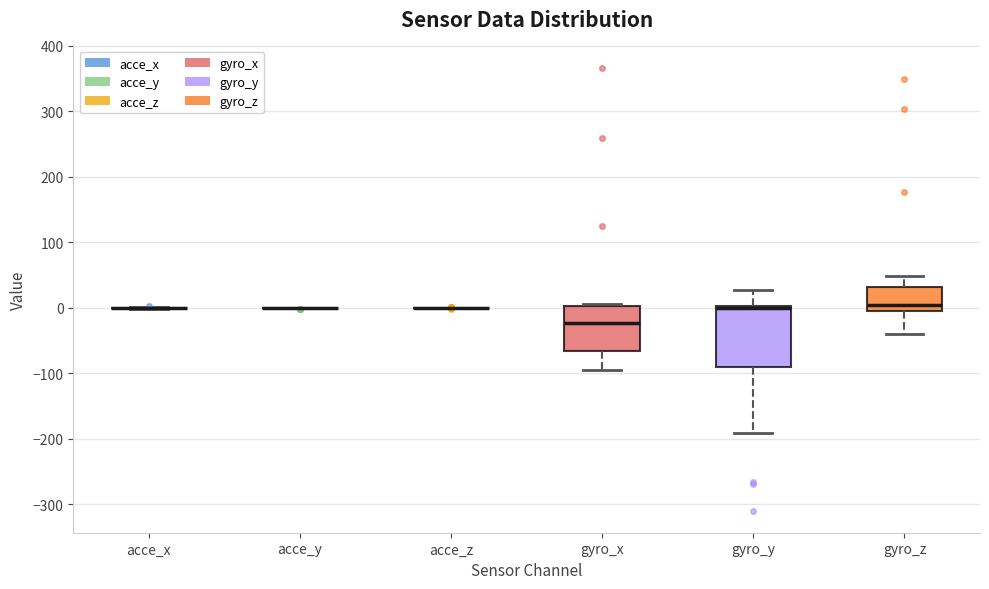

Reading left to right, read every box against the y-axis: the position of its median line, the range the box covers, and the ends of its whiskers. The values are not printed on the chart, so give them approximately, as read against the axis.

acce_x: box collapsed to a line at 0, whiskers 0 to 0
acce_y: box collapsed to a line at 0, whiskers 0 to 0
acce_z: box collapsed to a line at 0, whiskers 0 to 0
gyro_x: median -20, box -70 to 0, whiskers -90 to 10
gyro_y: median 0 (drawn on the box's upper edge), box -90 to 0, whiskers -190 to 30
gyro_z: median 0, box -10 to 30, whiskers -40 to 50